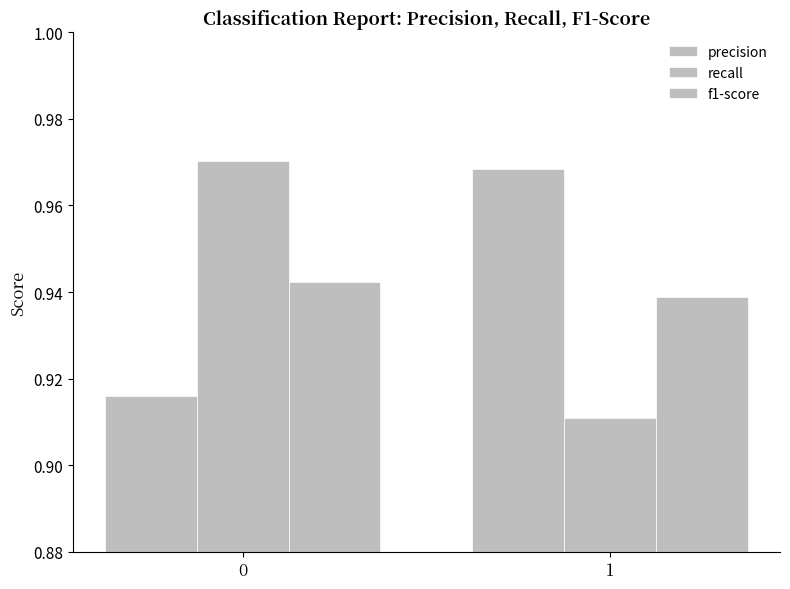

Reading left to right, what are all the values shown in this chart?

precision: 0=0.9	1=1.0
recall: 0=1.0	1=0.9
f1-score: 0=0.9	1=0.9